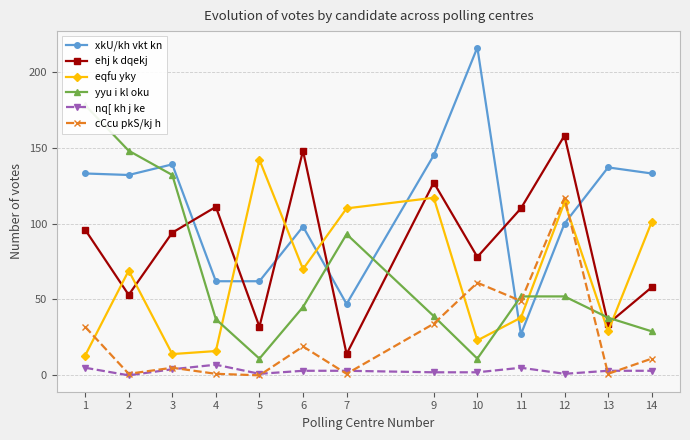

Where is the first local maximum for nq[ kh j ke?

4